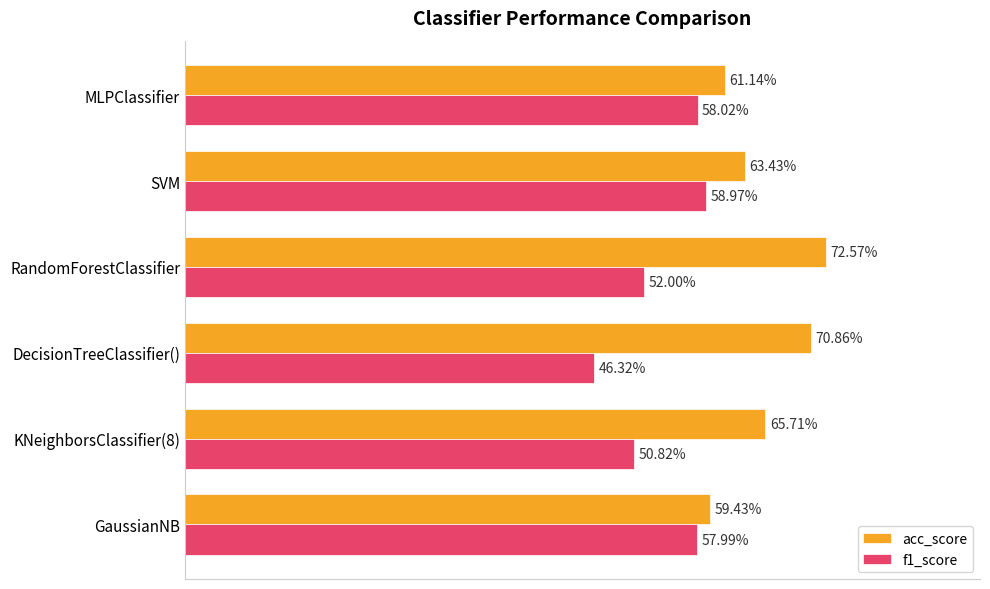

Rank the series by their maximum value, from highest to lowest.

acc_score, f1_score